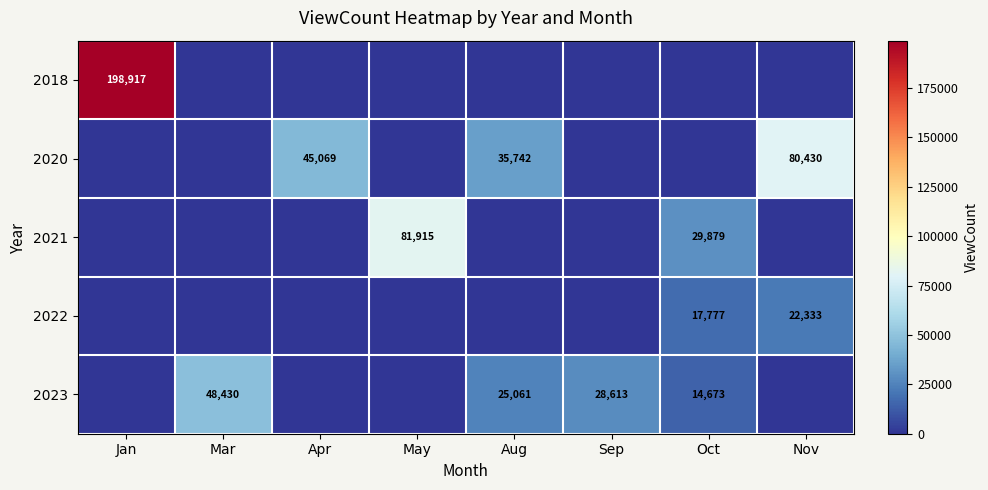

The value of 2020 at Apr is 21066. True or false?

False